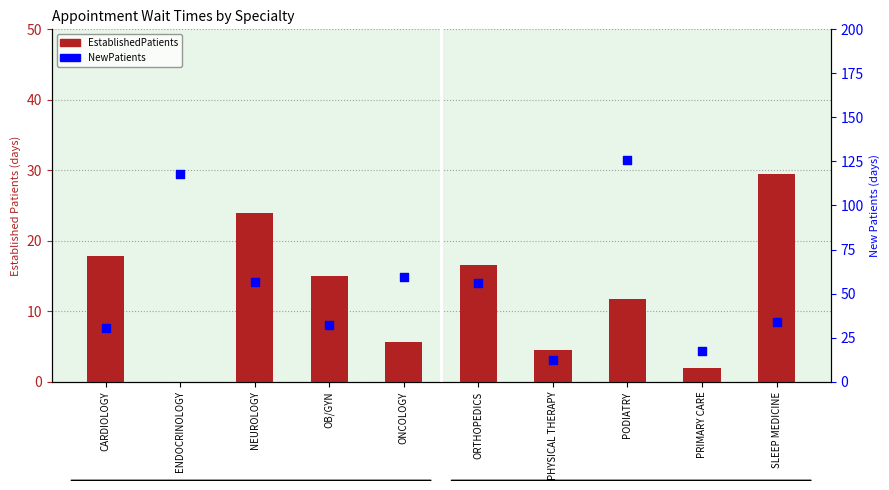

Which series reaches the maximum Y coordinate?

NewPatients